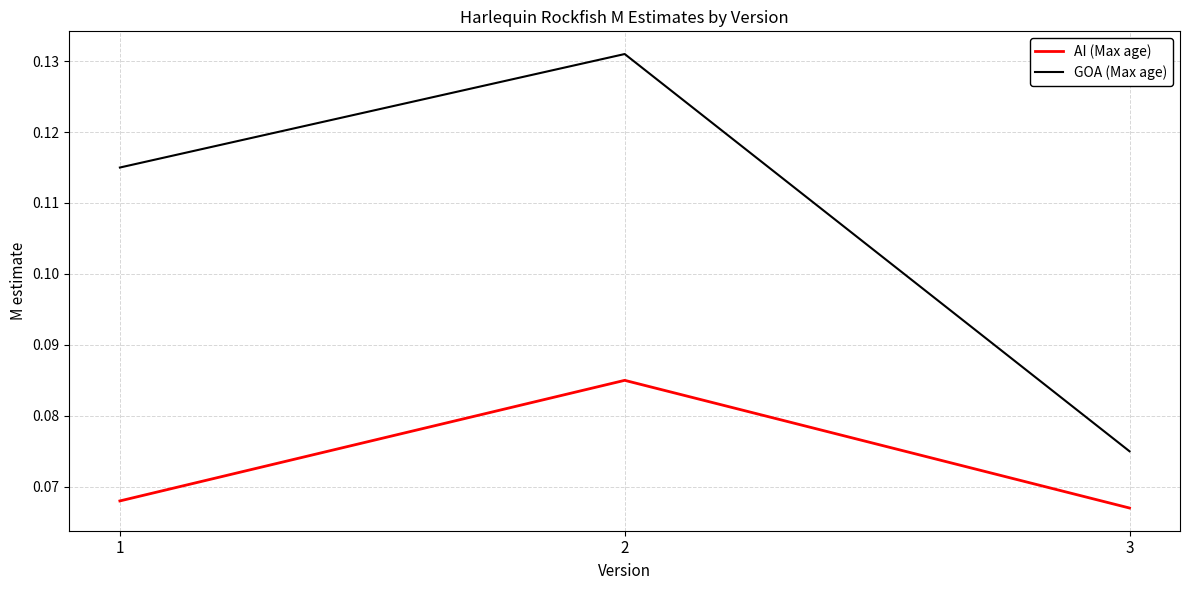

What is the sum of all GOA (Max age) values?

0.3